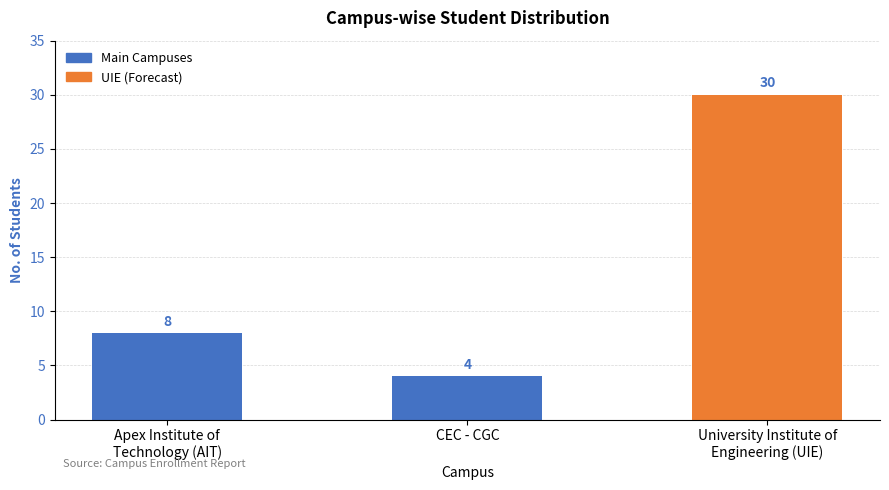

Between CEC - CGC and Apex Institute of
Technology (AIT), which is larger?

Apex Institute of
Technology (AIT)